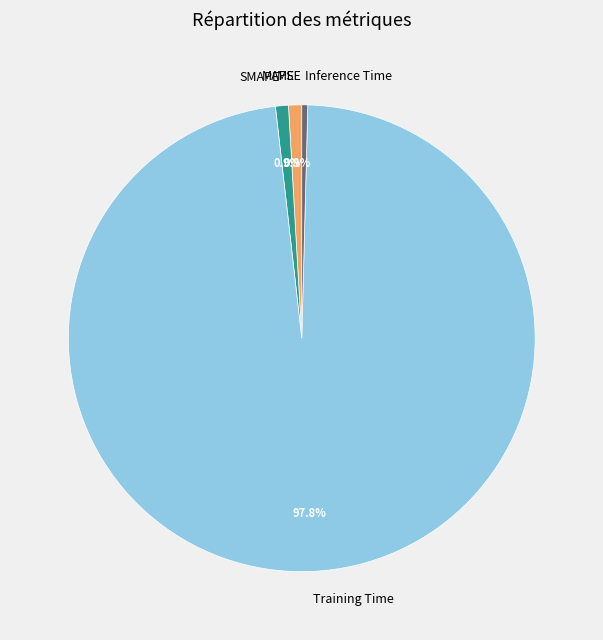

Which slice is the largest?

Training Time